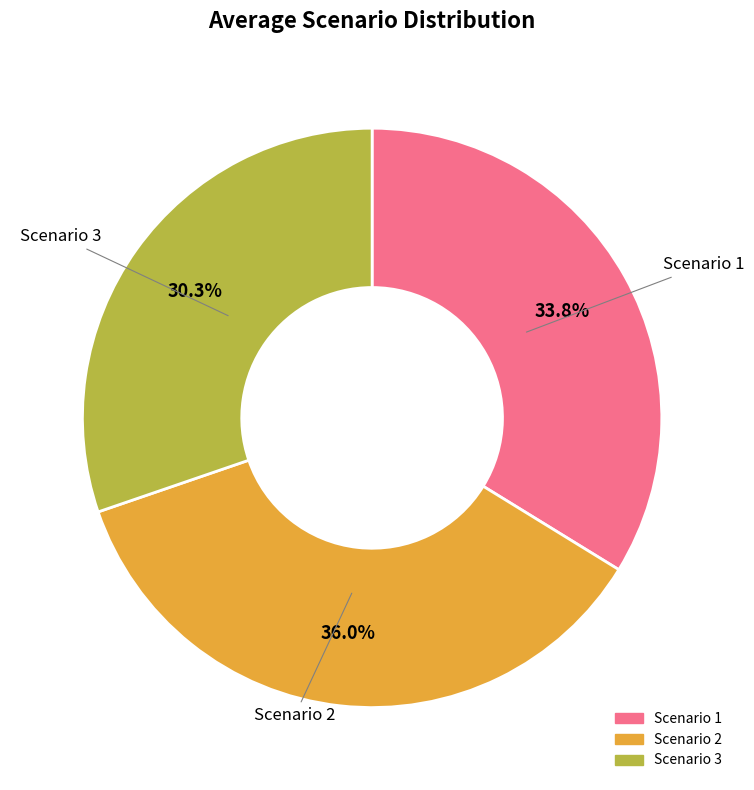

How many segments does this pie chart have?

3